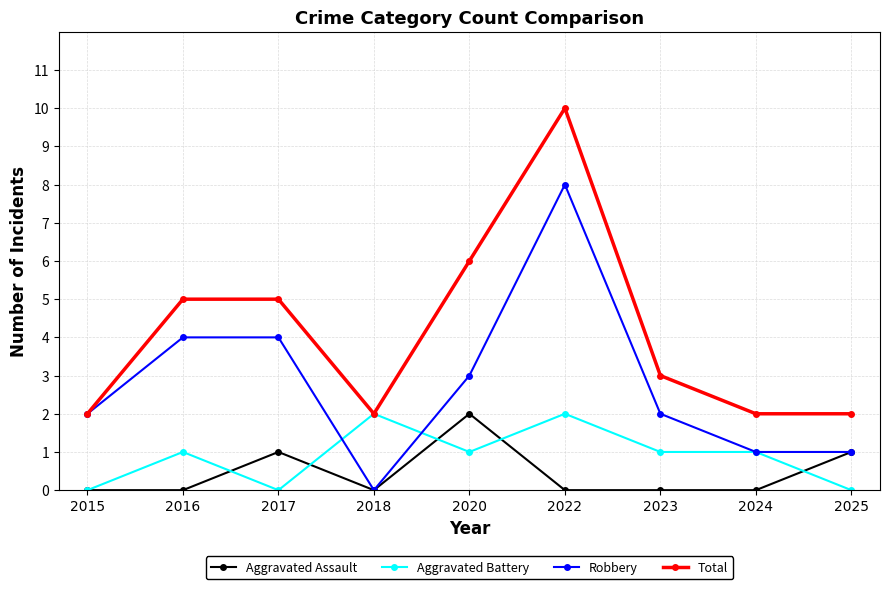

Where is the first local maximum for Aggravated Assault?

2017